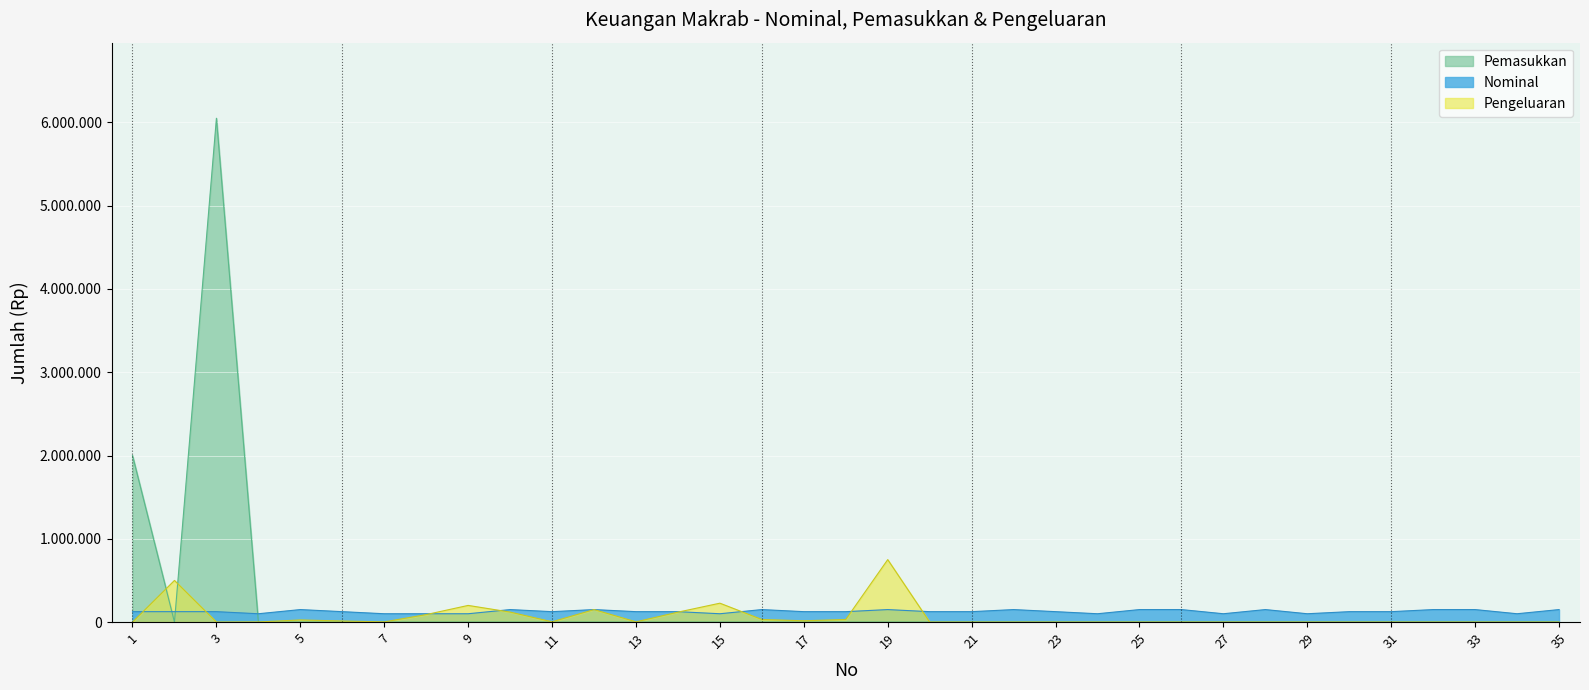

What is the difference between the Pengeluaran values at 13 and 27?

3000